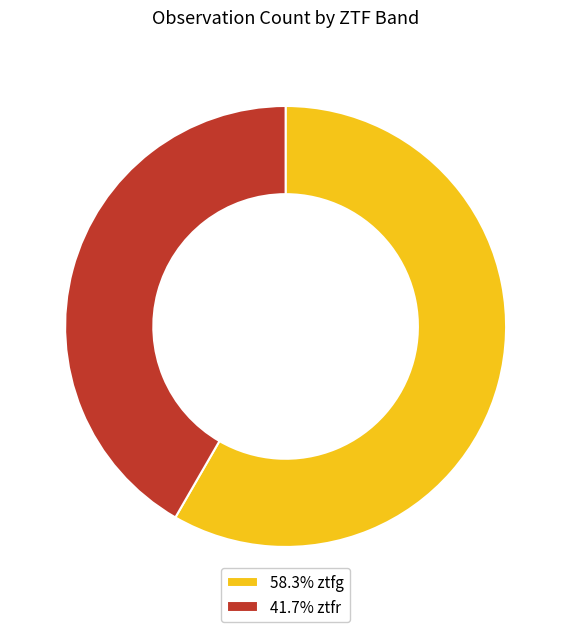

How many slices are in this pie chart?

2